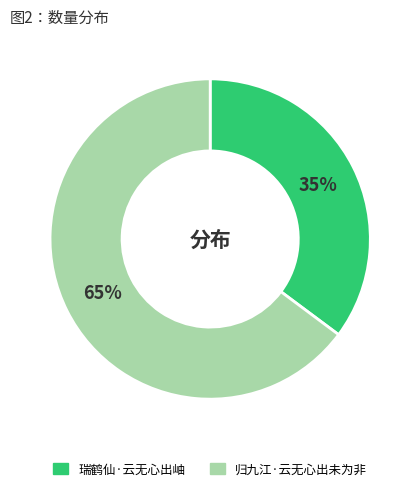

To the nearest percent, what is the average slice percentage?

50%